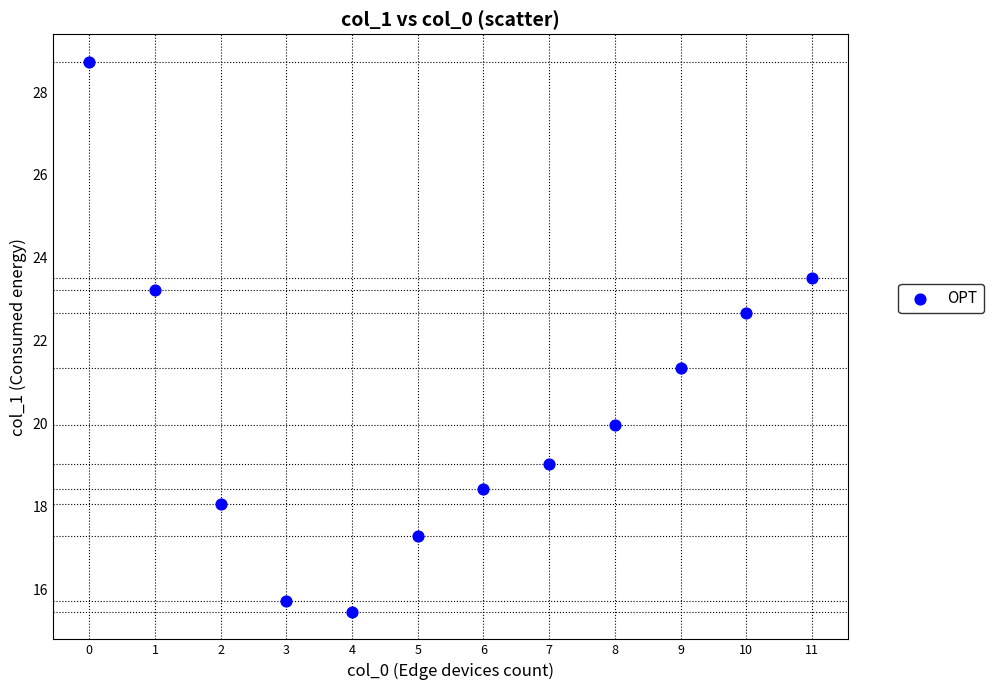

What is the range of Y values (max minus min)?

13.3